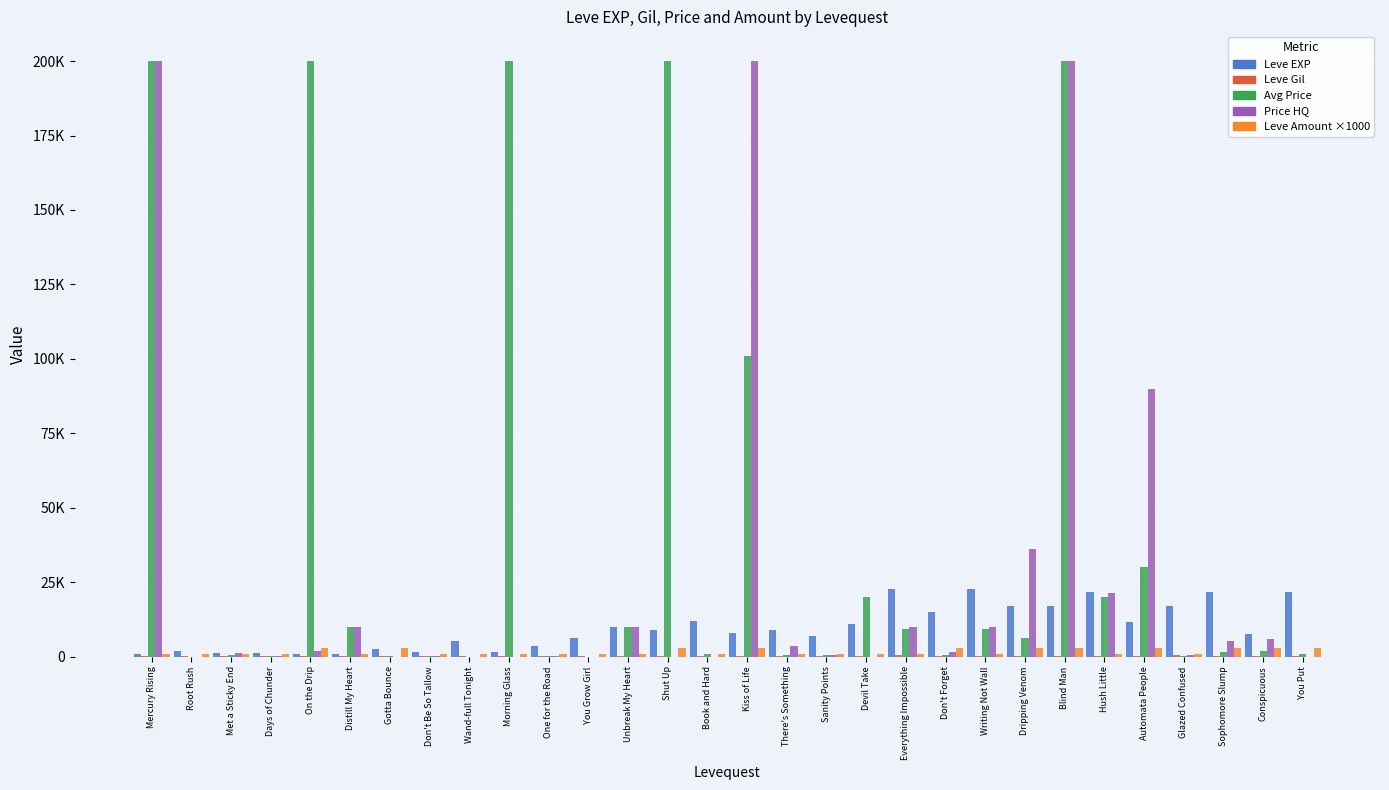

Are the bars horizontal?

No